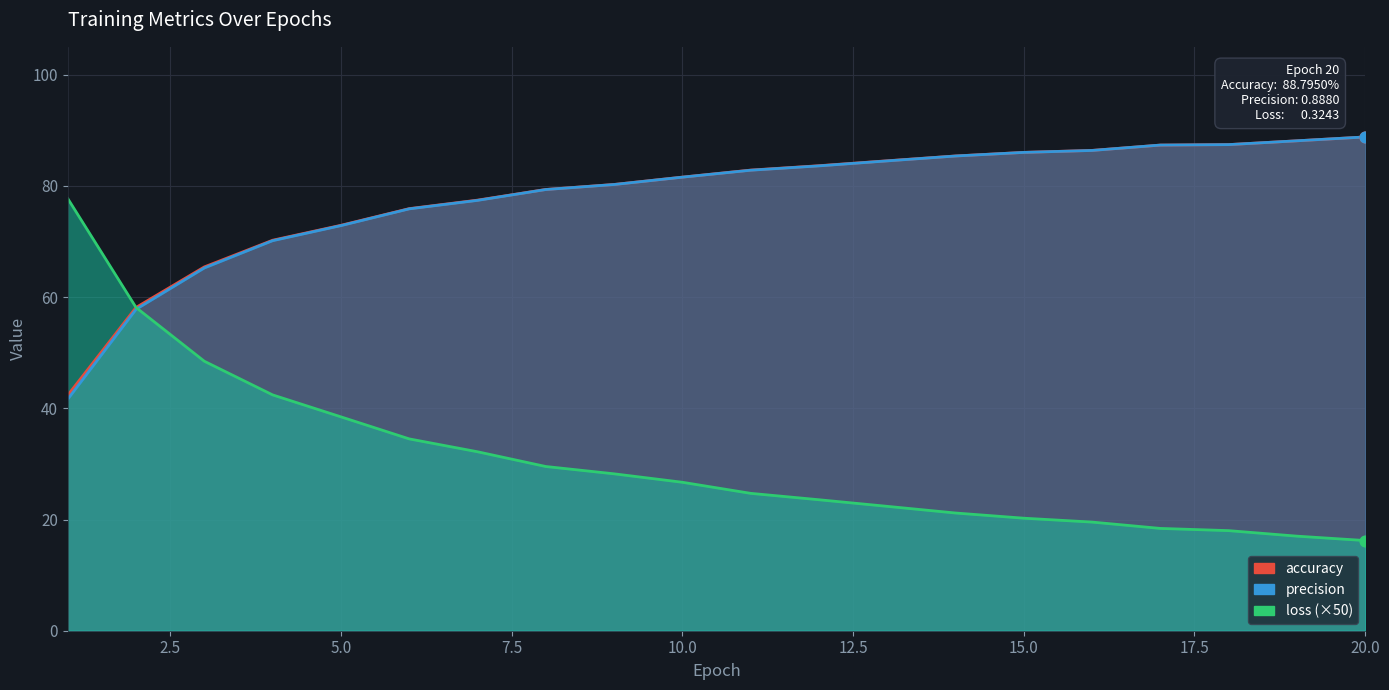

Which series has the largest total across all categories?

accuracy